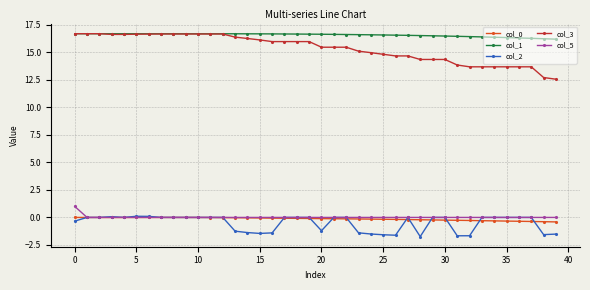

Which series has the widest spread of values?

col_3